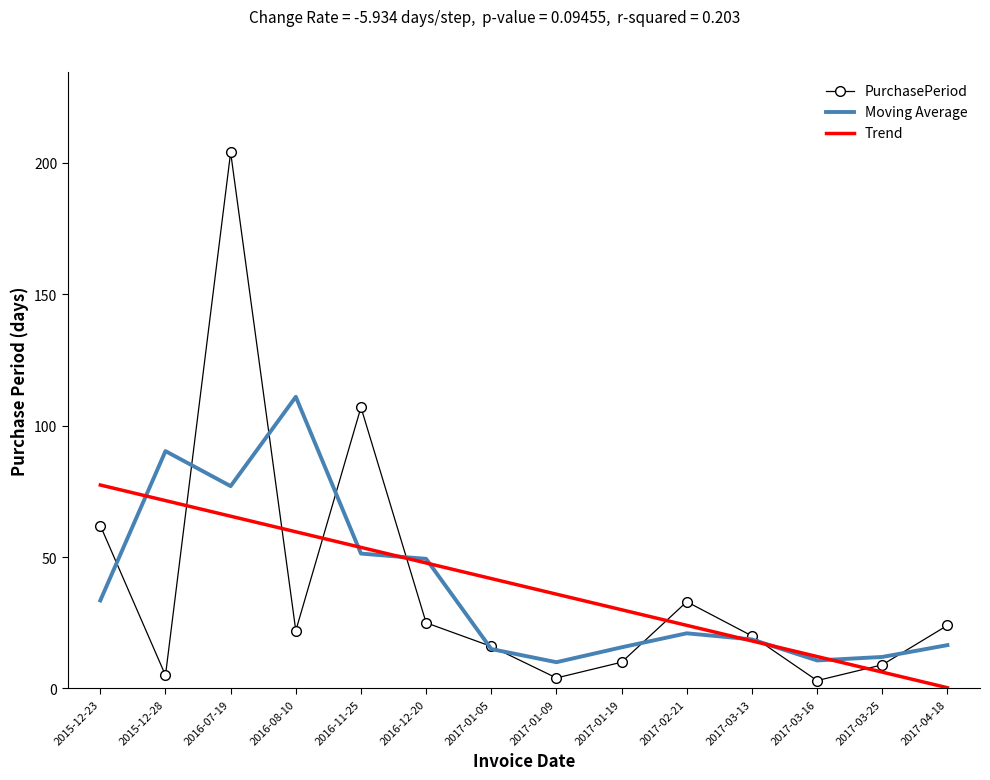

True or false: PurchasePeriod has more than 1 interior local peaks.

True